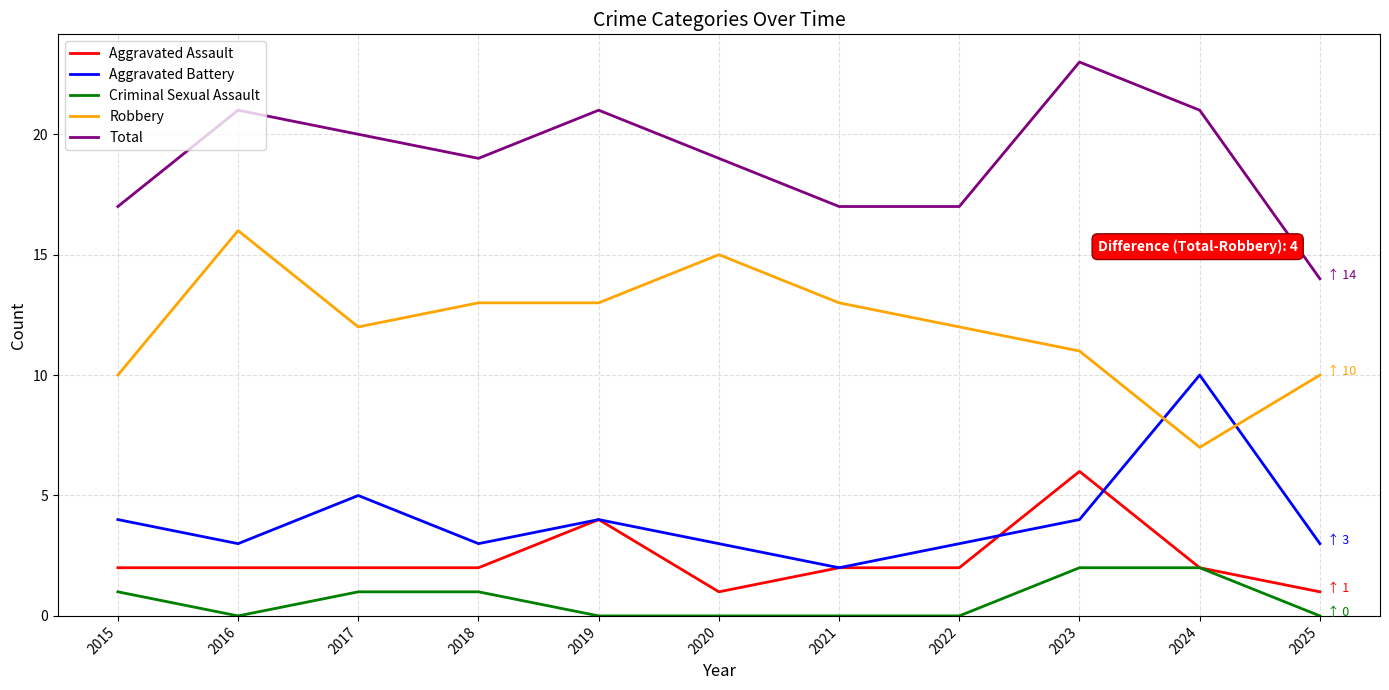

Which series has the largest total across all categories?

Total